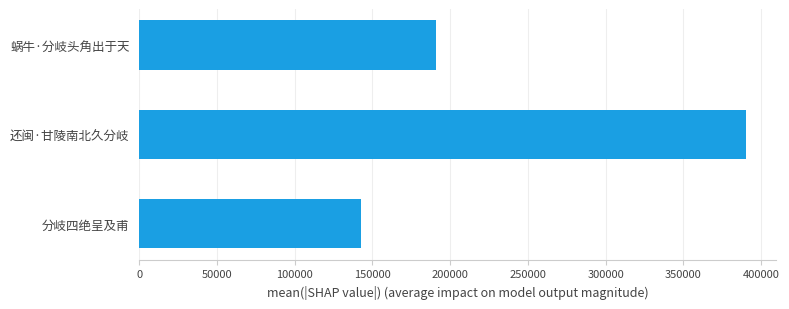

The value at 蜗牛·分岐头角出于天 is 305329. True or false?

False